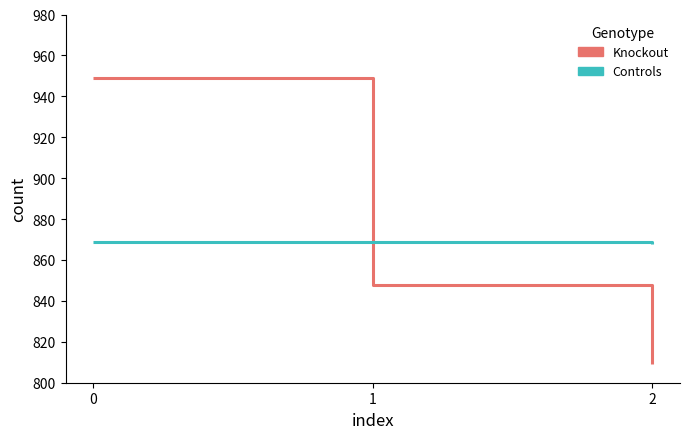

At how many categories does at least one series exceed 823?

3